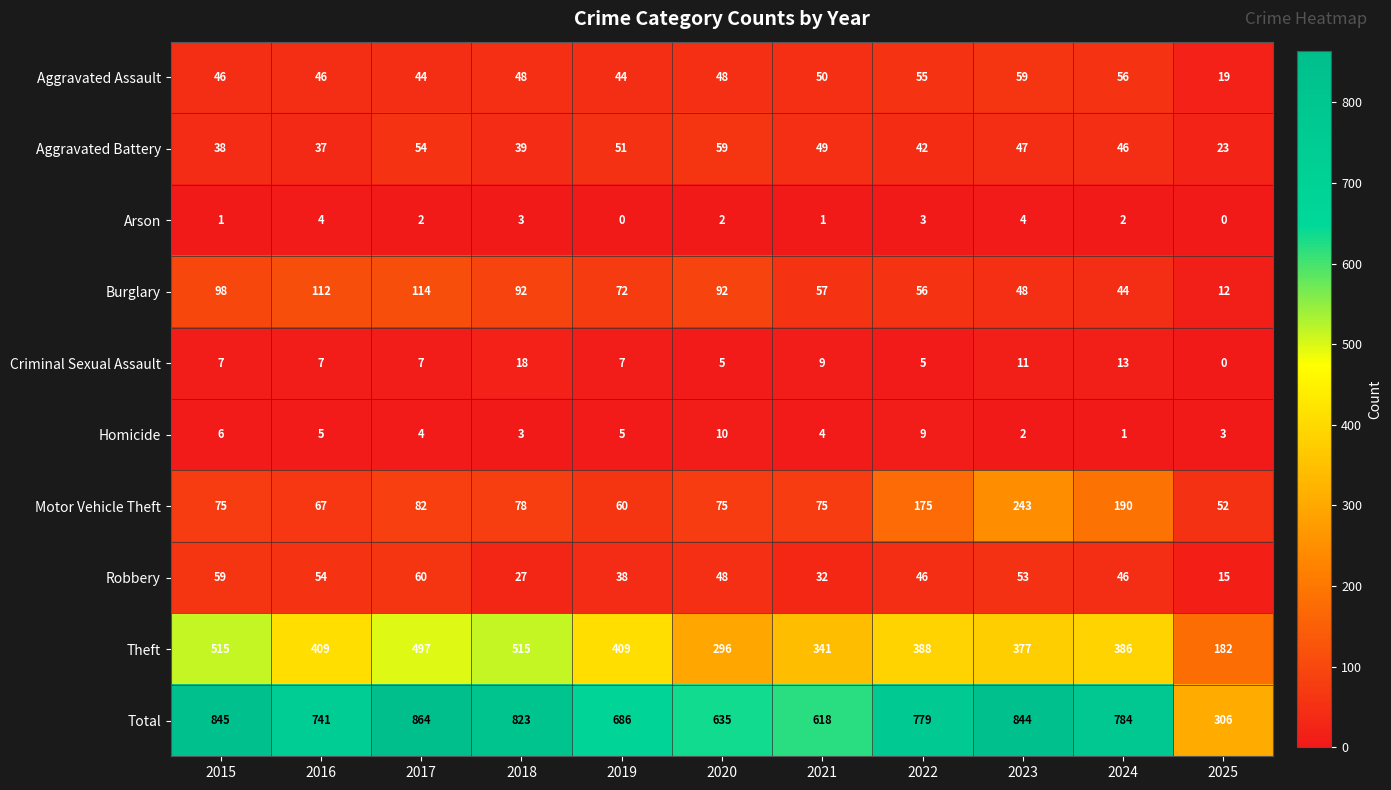

What is the highest value of the Aggravated Assault series?

59